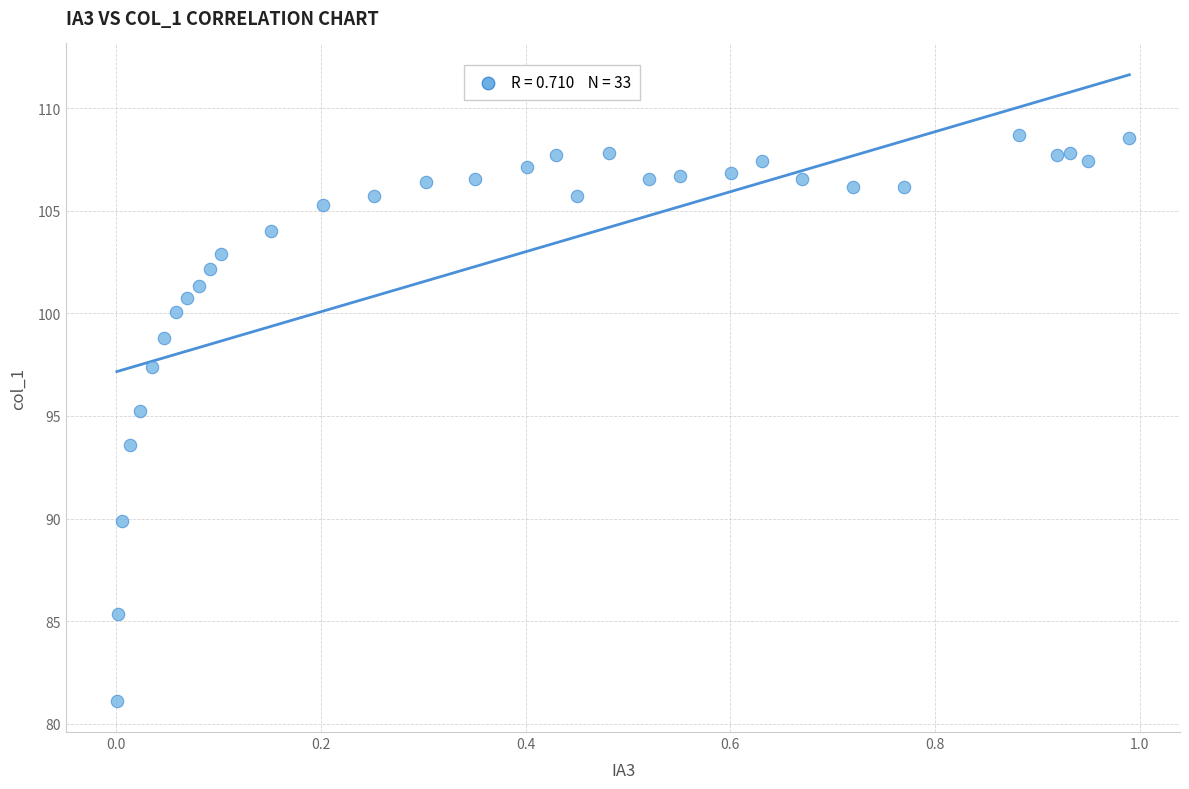

What is the range of Y values (max minus min)?

27.6